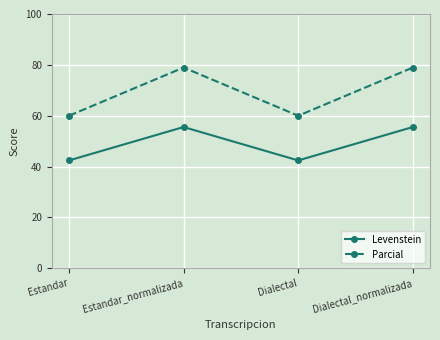

Which series has the largest range (max minus min)?

Parcial